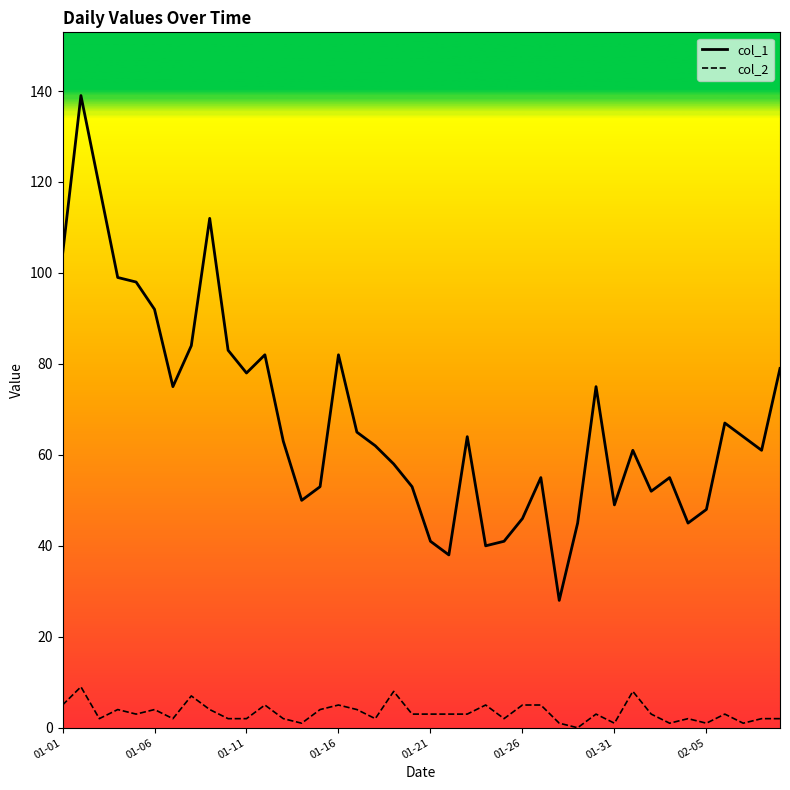

Which series has the widest spread of values?

col_1